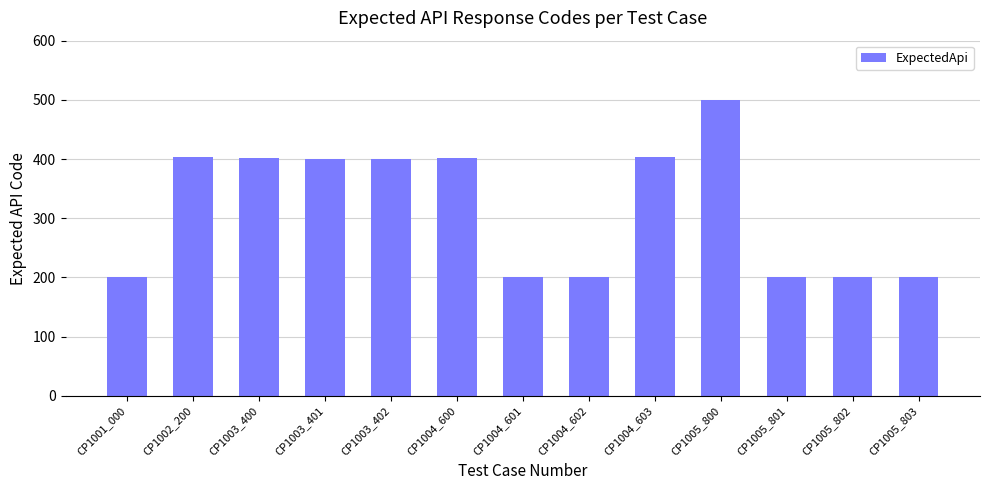

What is the average value?

316